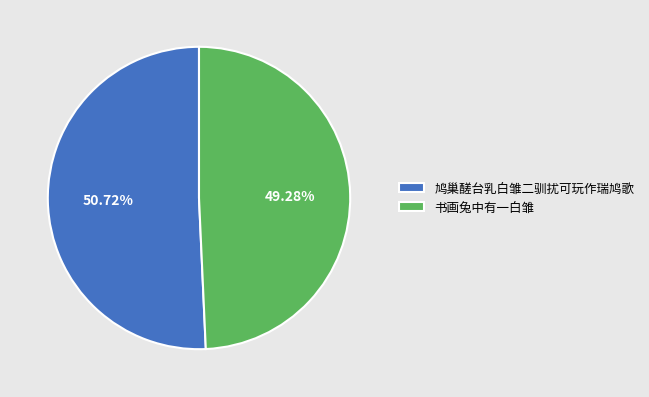

Count the number of slices in the pie.

2